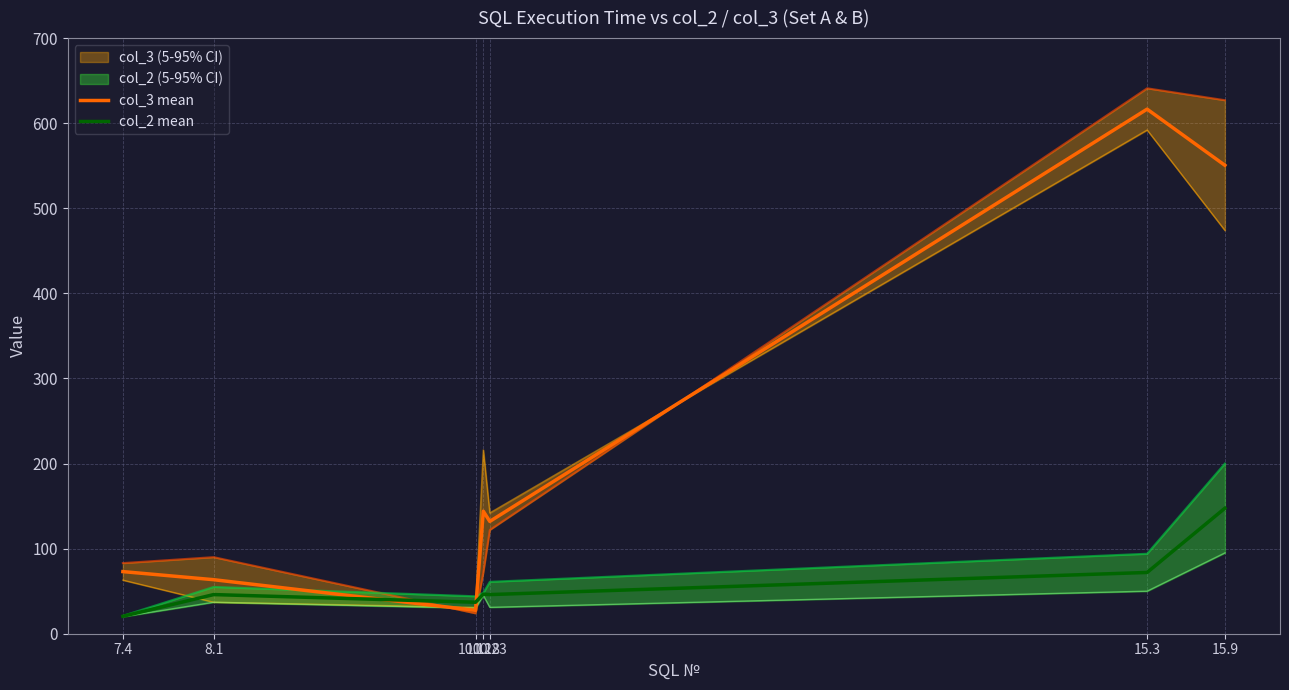

What is the label of the 4th point from the left?

10.18